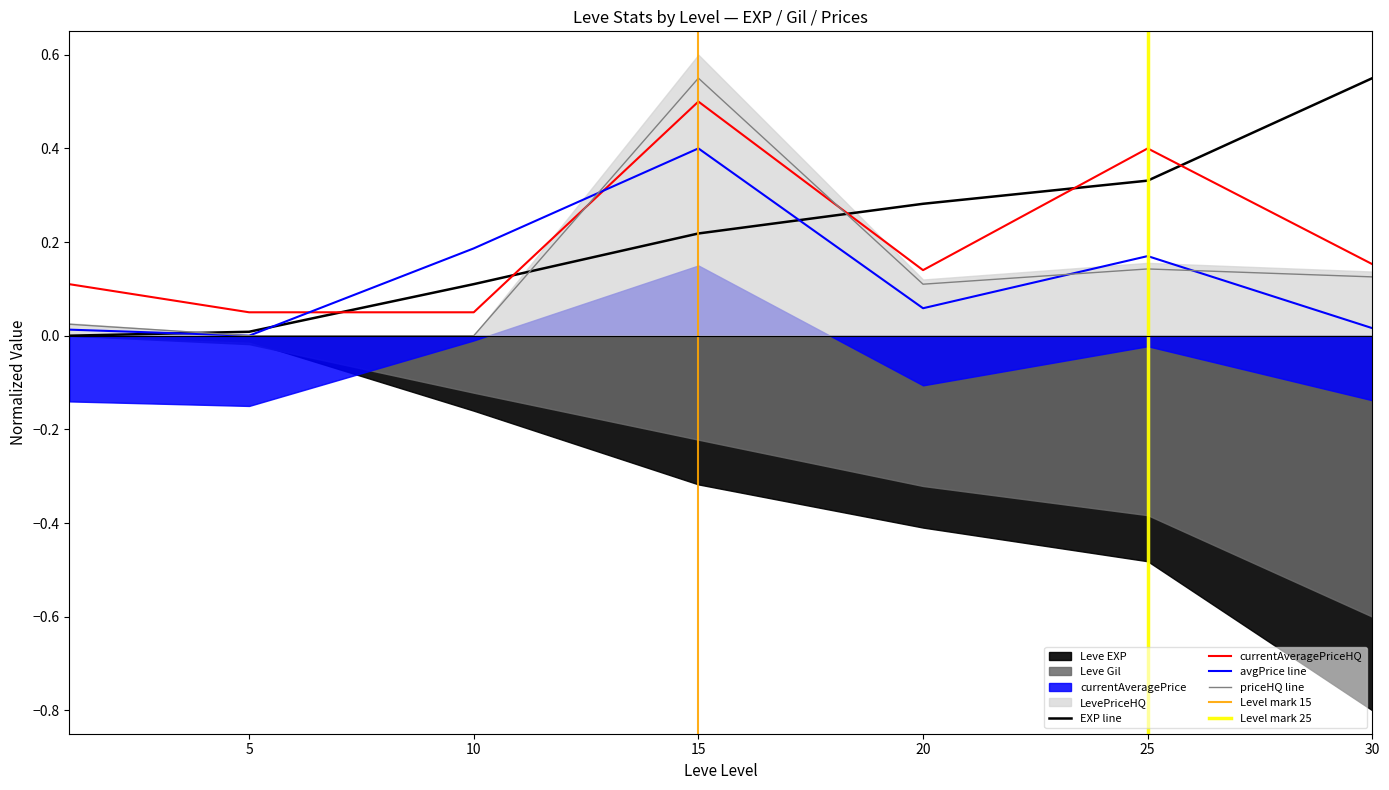

True or false: priceHQ line and currentAveragePriceHQ cross at least once.

True